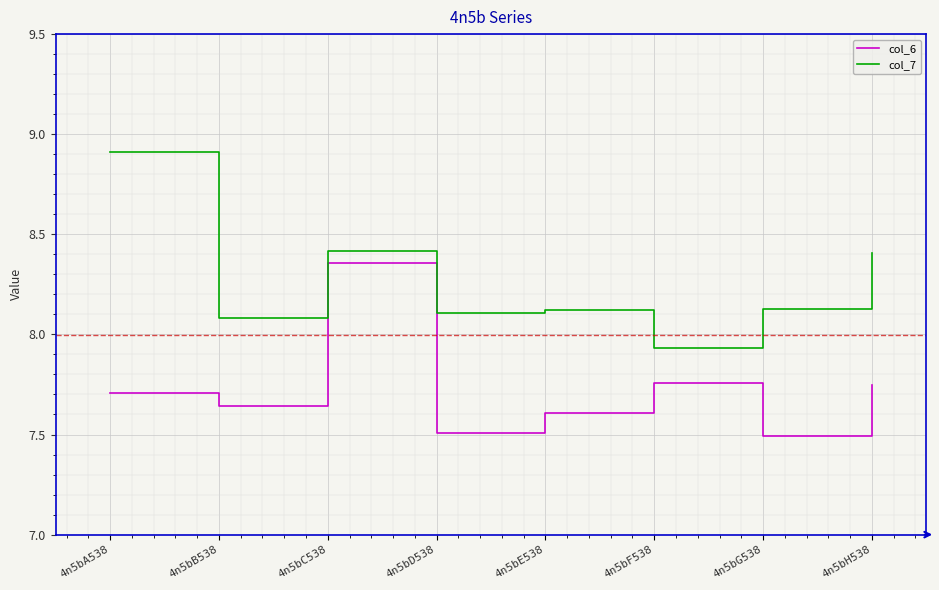

What is the highest value of the col_7 series?

8.9